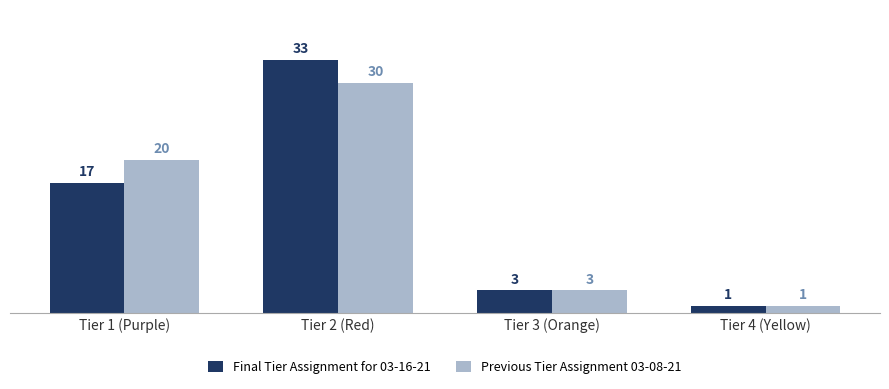

What is the spread (max minus min) of values at Tier 1 (Purple)?

3